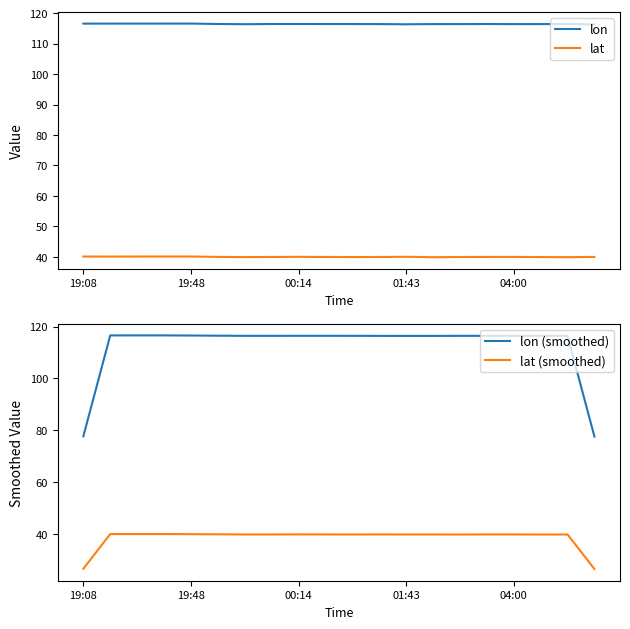

True or false: lon has a value of 116.4 at 11.

True